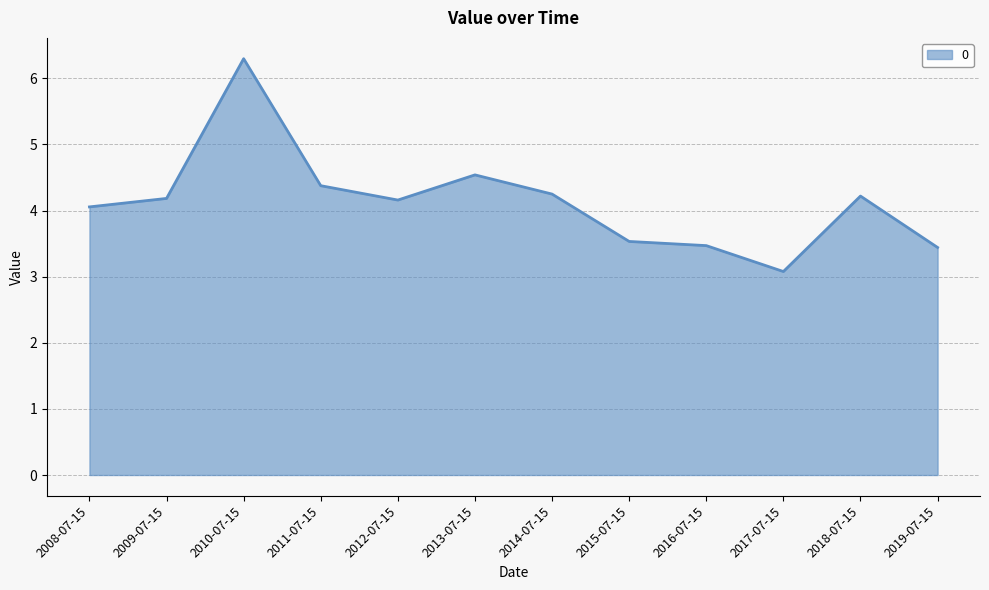

What is the ratio of the value at 2010-07-15 to the value at 2011-07-15?

1.4